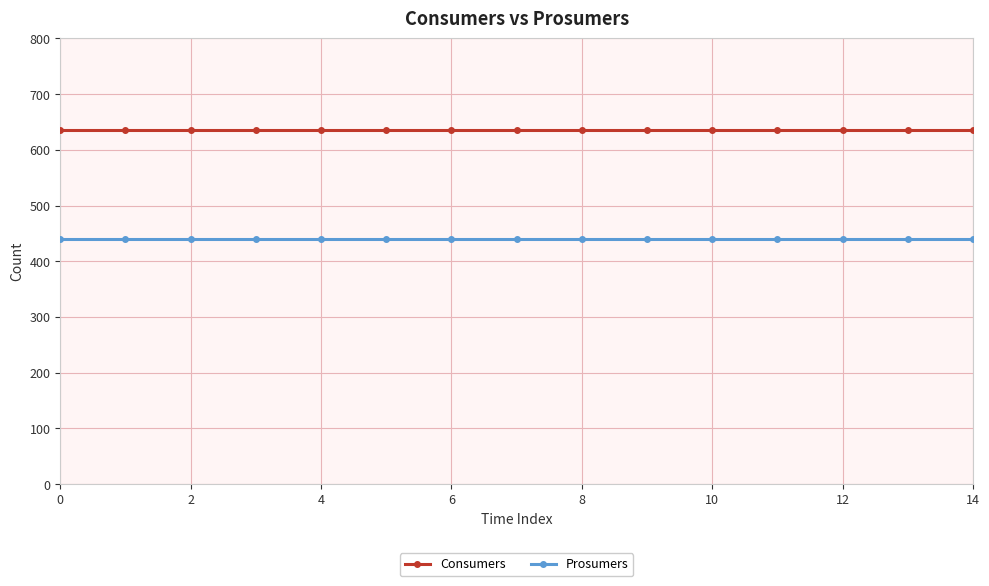

True or false: Consumers and Prosumers cross at least once.

False